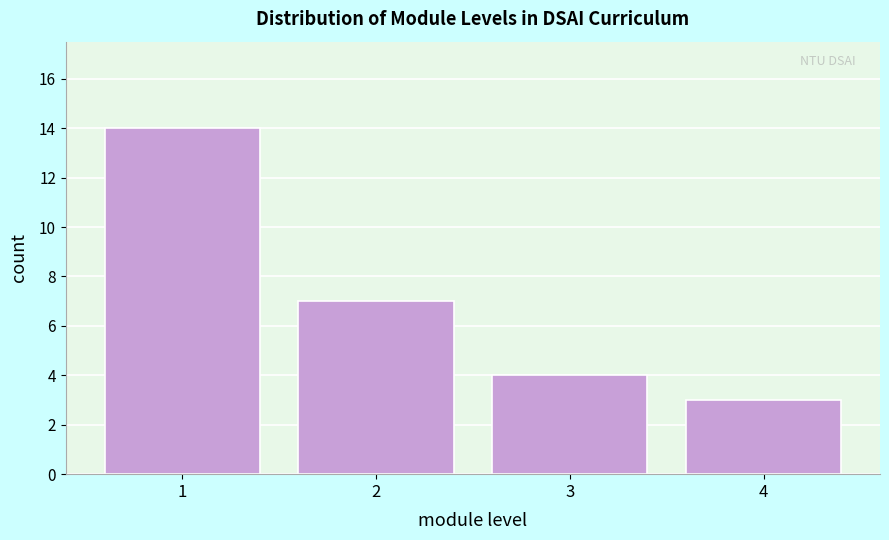

How tall is the bar that spans 0.5 to 1.5 on the x-axis? The values are not printed on the chart, so give them approximately, as read against the axis.

14